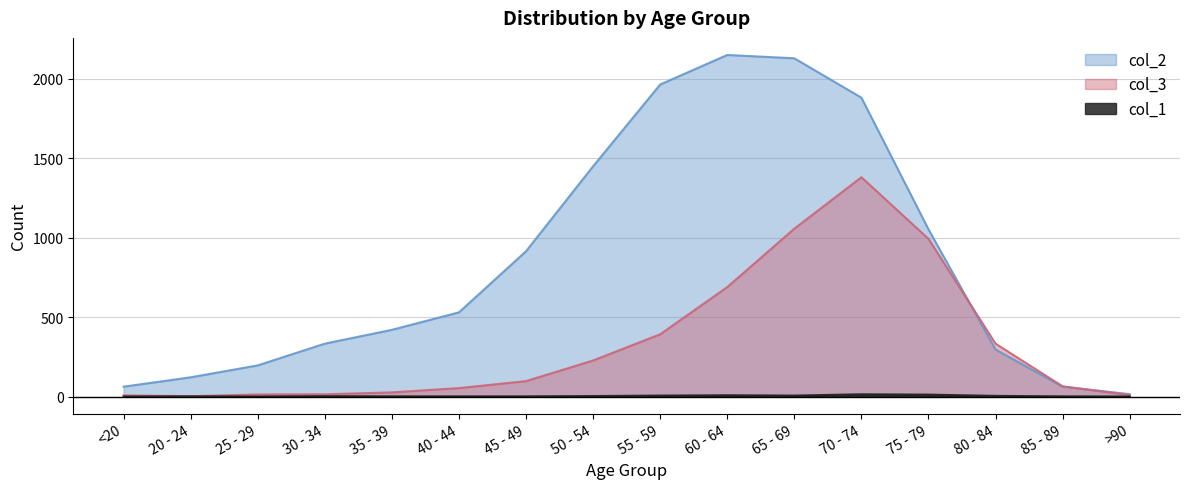

What is the average value of the col_3 series?

335